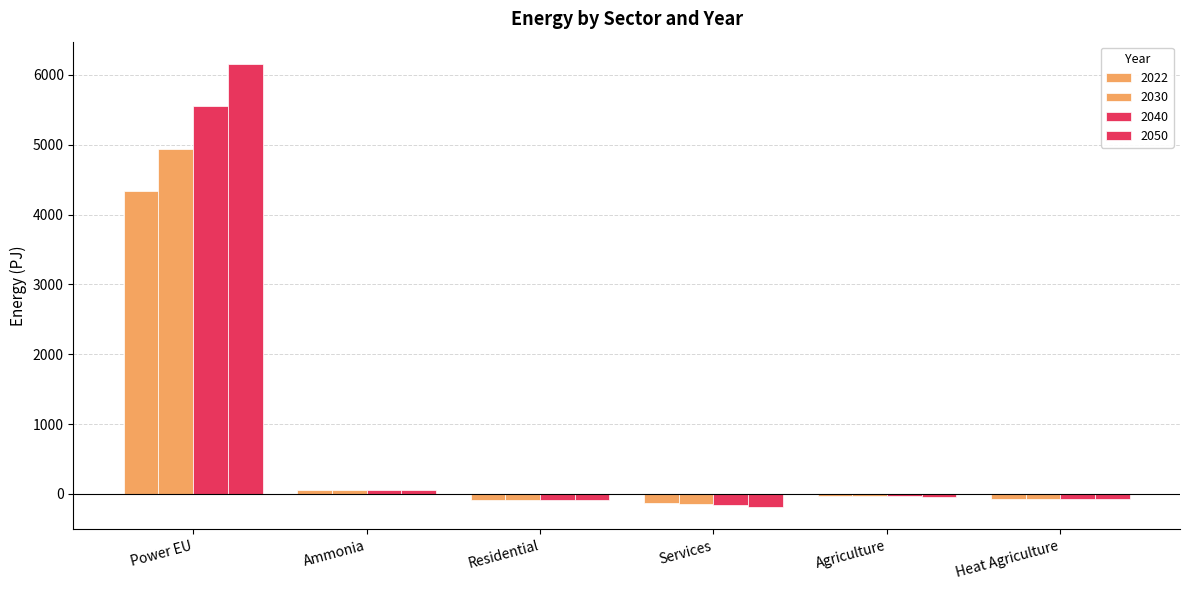

How many data points does each series have?

6